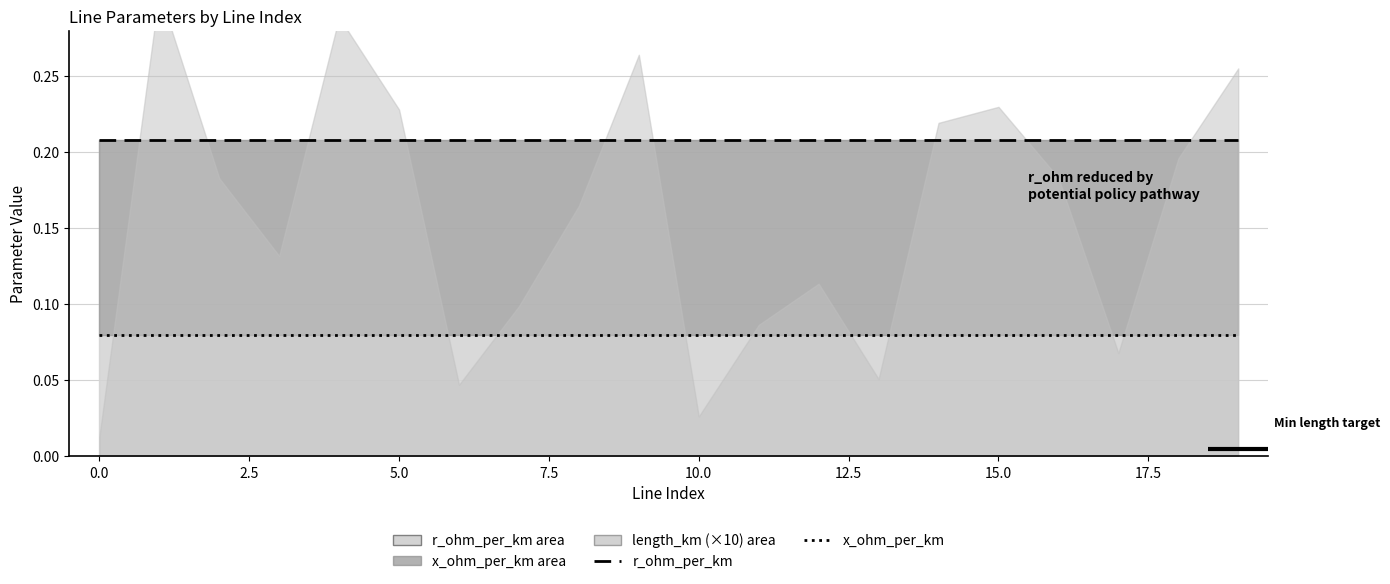

What is the value of the x_ohm_per_km point at the 11th from the left?

0.1